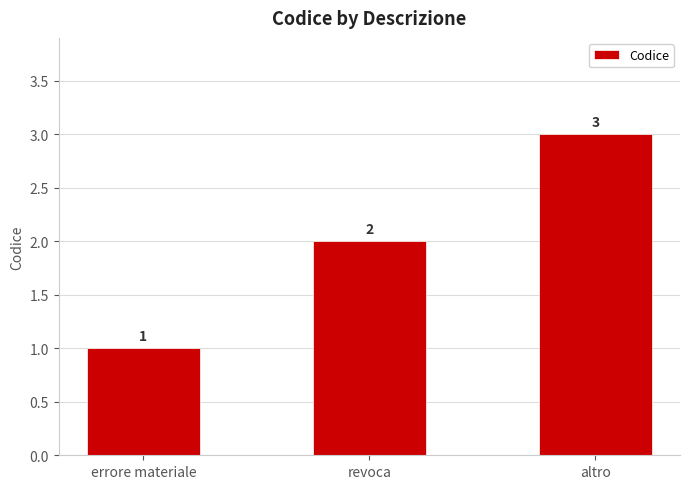

Reading left to right, transcribe all the data shown in this chart.

errore materiale=1	revoca=2	altro=3